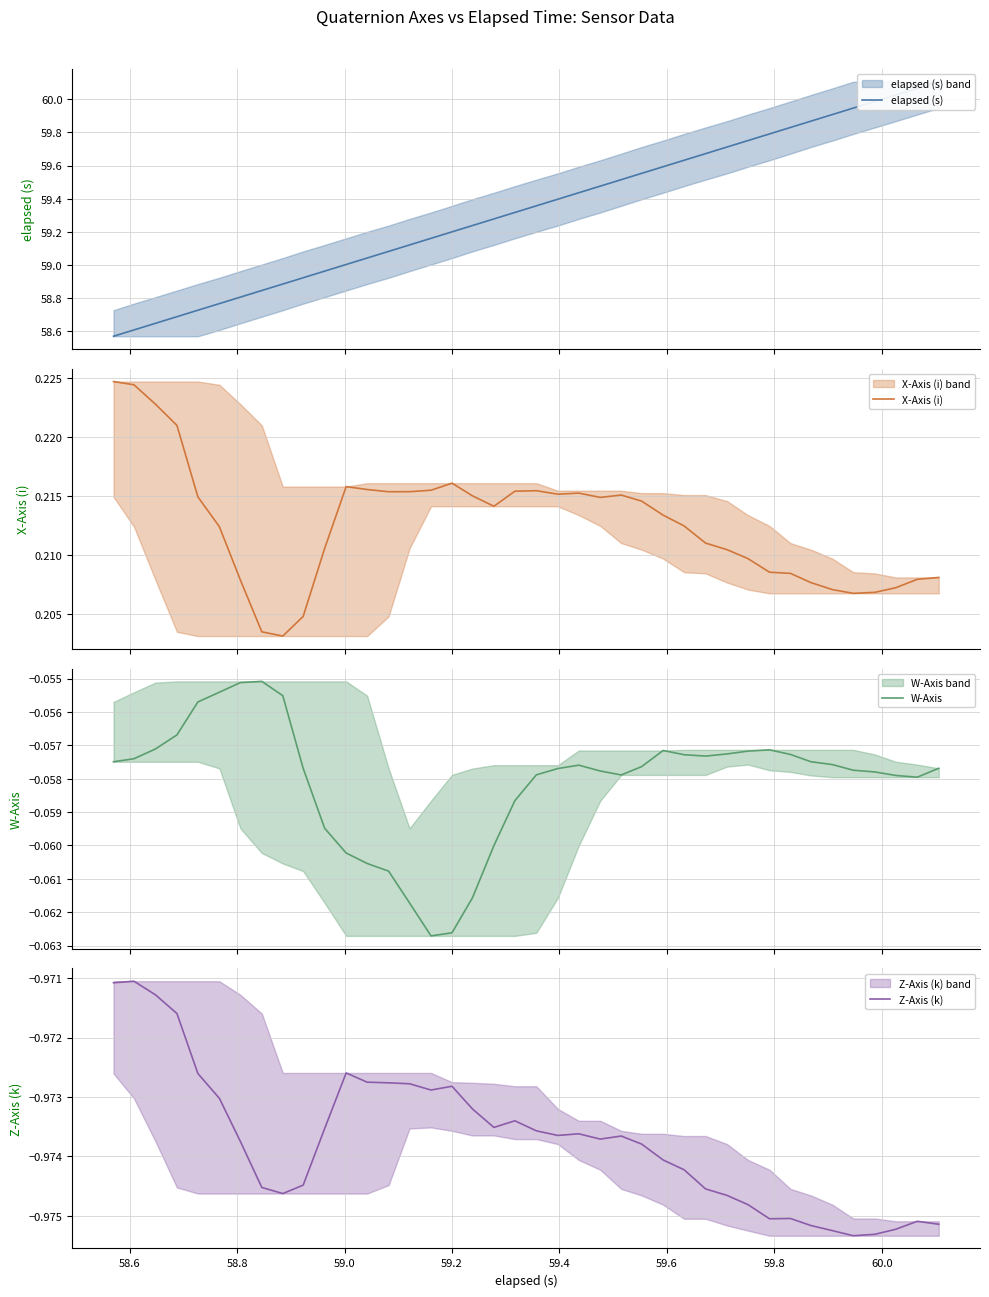

Is it true that X-Axis (i) equals 0.3 at 59.8?

False